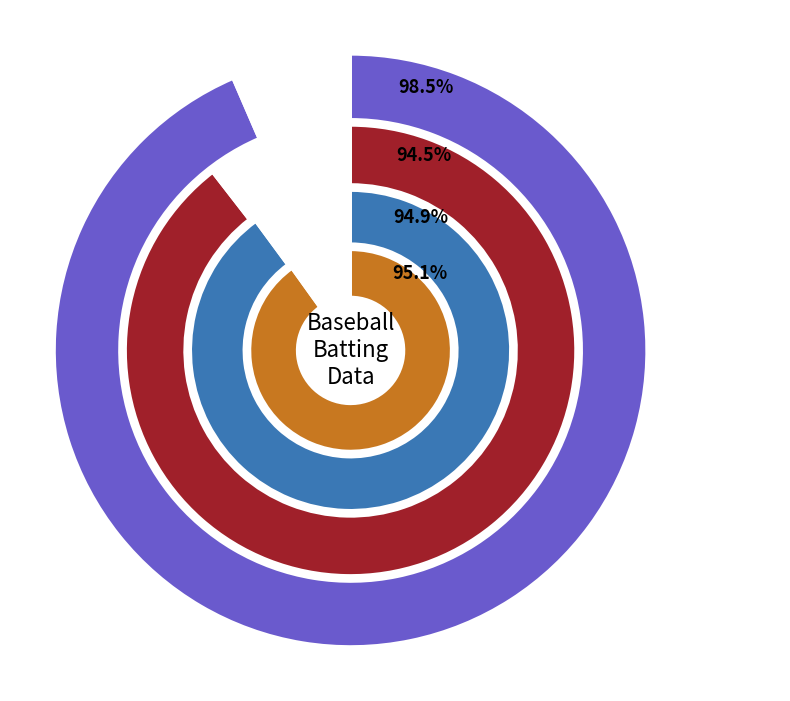

Is there any slice that represents more than half of the pie?

No